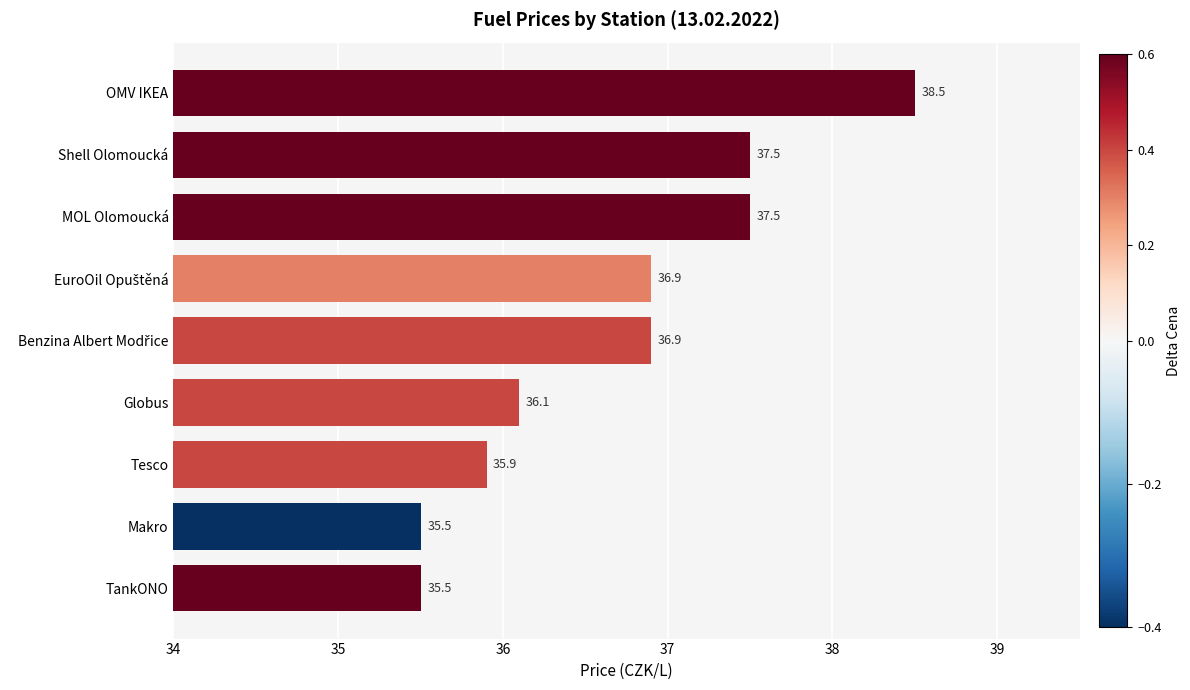

What is the smallest value displayed?

35.5